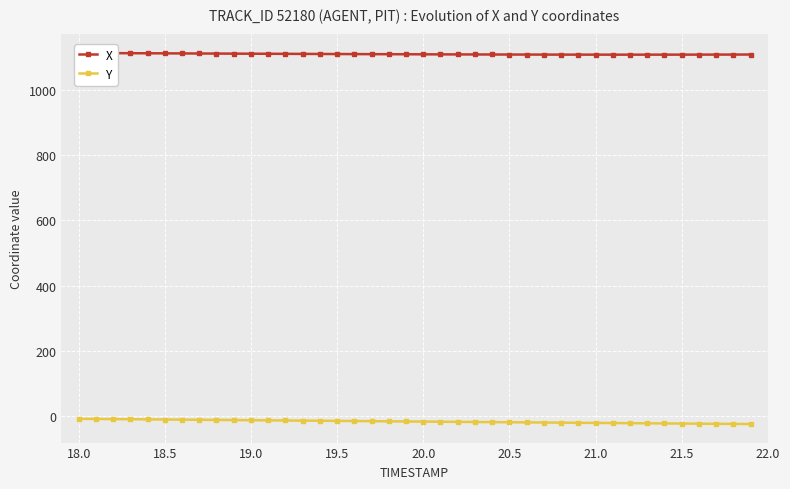

What is the difference between the second highest and minimum values in the Y series?

15.5